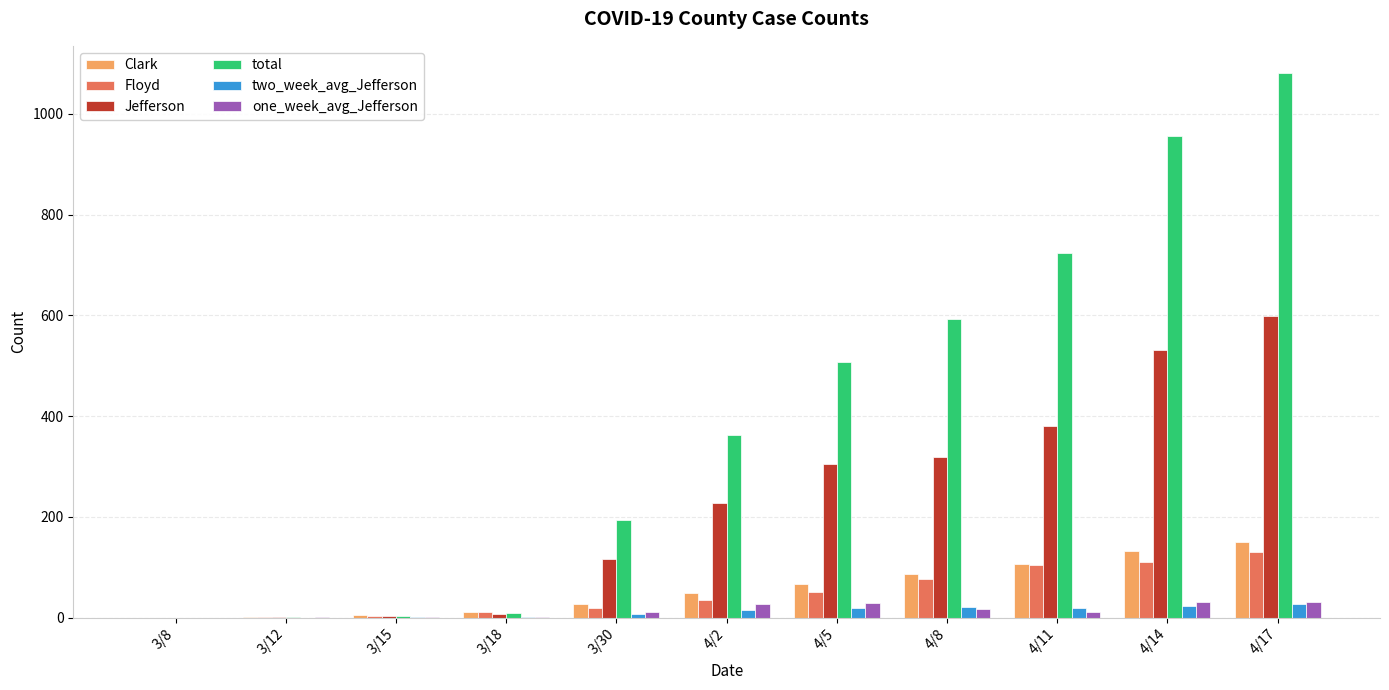

Is the value of two_week_avg_Jefferson at 3/30 greater than the value of one_week_avg_Jefferson at 4/5?

No